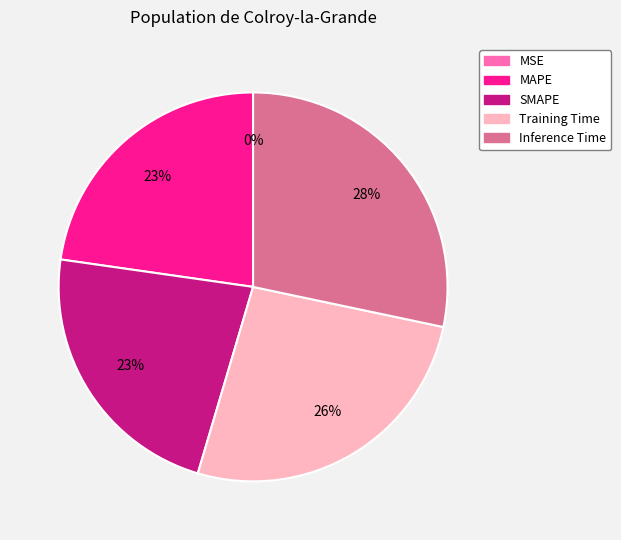

Which slice is the largest?

Inference Time